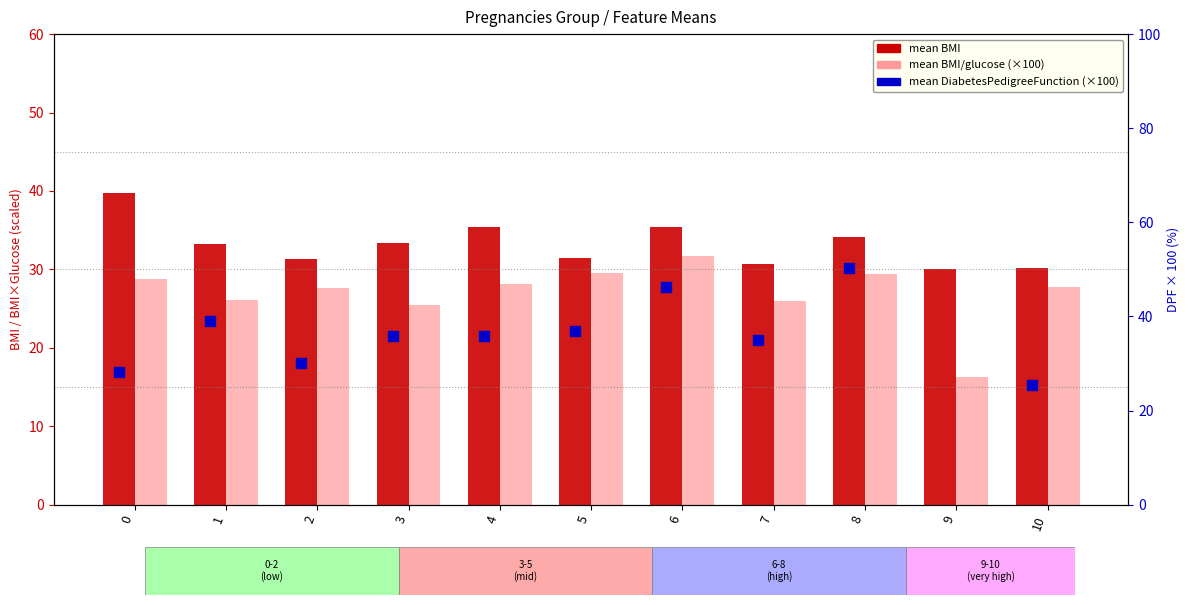

Is the value of mean DPF (×100) at 4 greater than the value of mean BMI/glucose (×100) at 7?

Yes